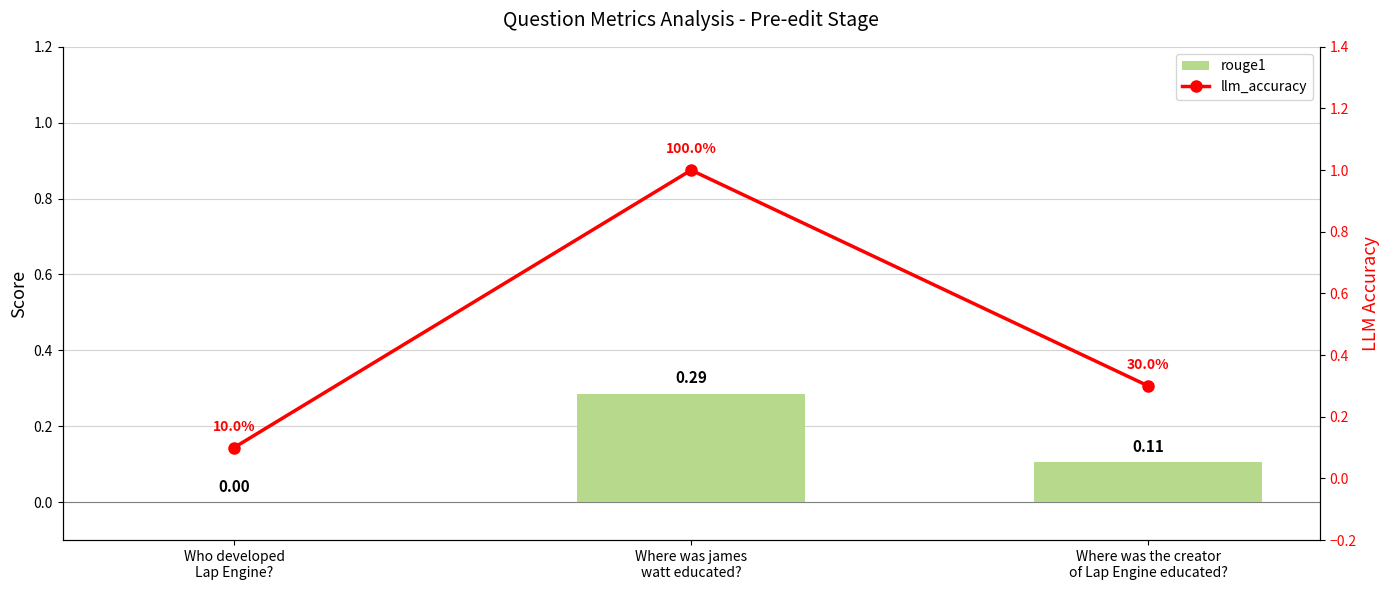

Which category has the lowest value in the llm_accuracy series?

Who developed
Lap Engine?